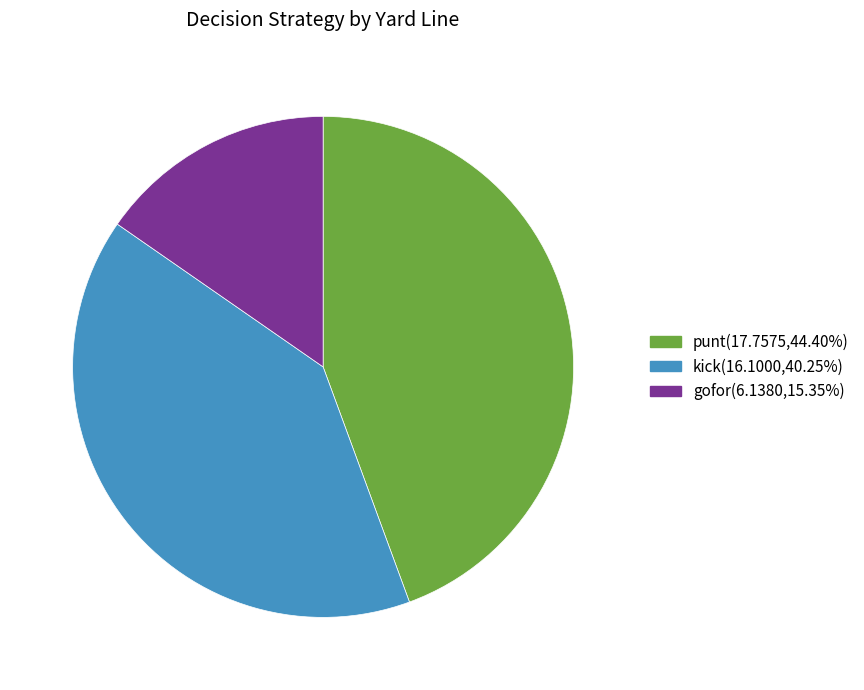

Does any single category account for the majority?

No